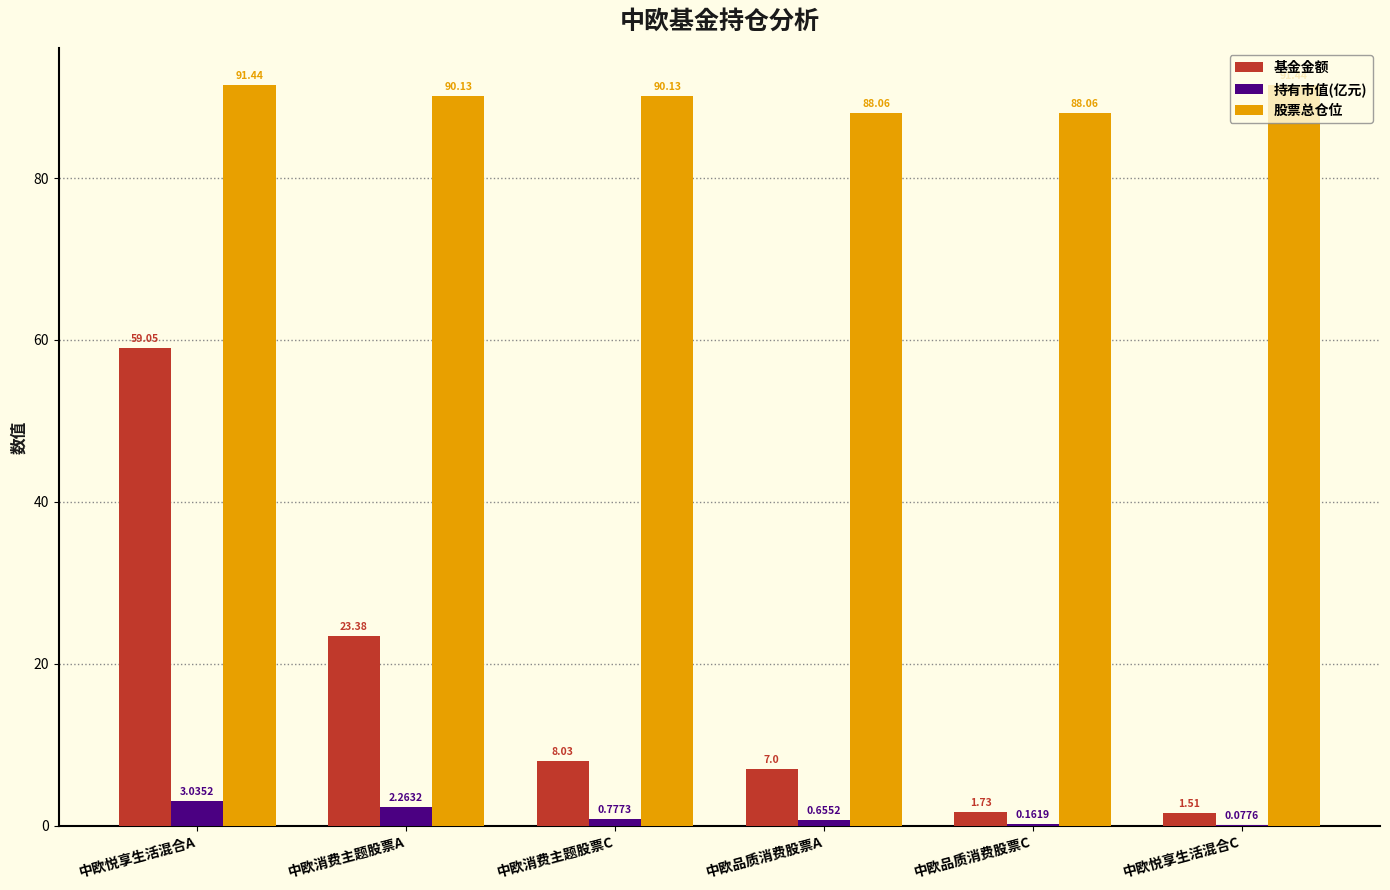

How many data points does each series have?

6